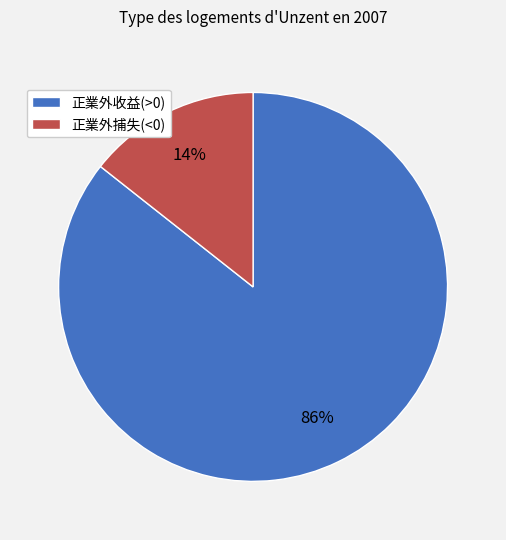

To the nearest percent, what is the combined percentage of 正業外收益(>0) and 正業外捕失(<0)?

100%